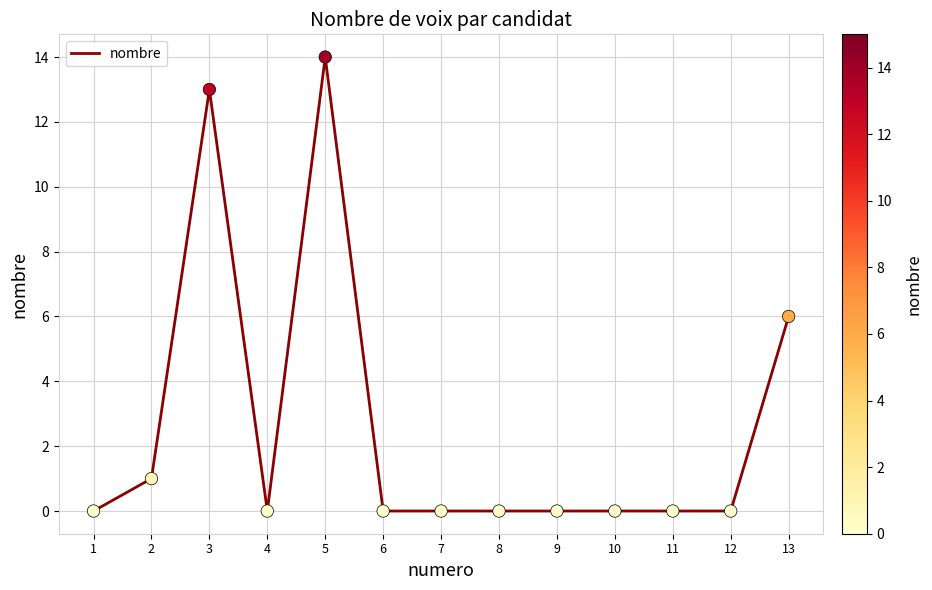

What is the change in value from 3 to 7?

-13